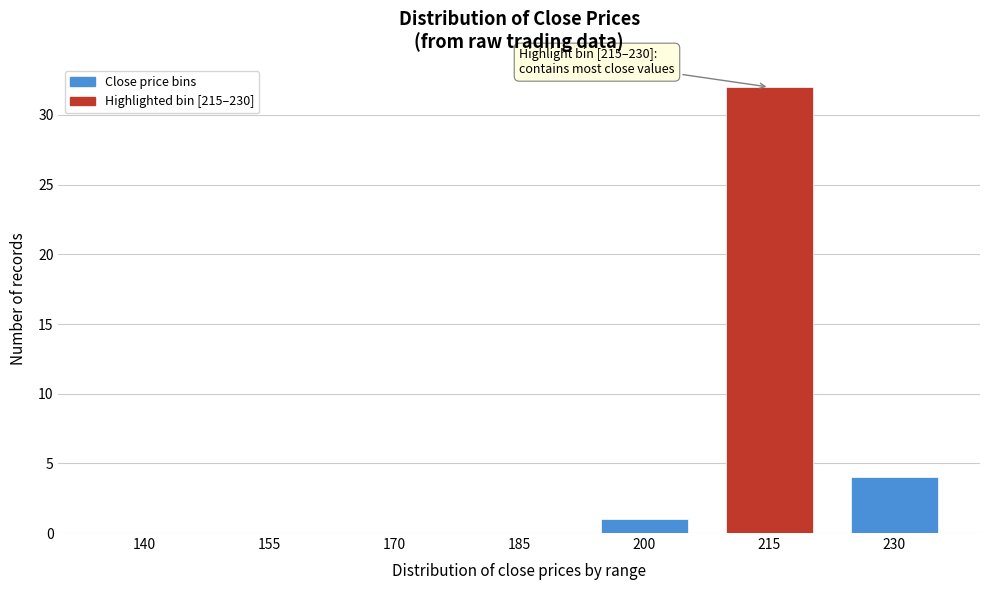

Reading left to right, list all the values displayed in this chart.

140=0	155=0	170=0	185=0	200=1	215=32	230=4